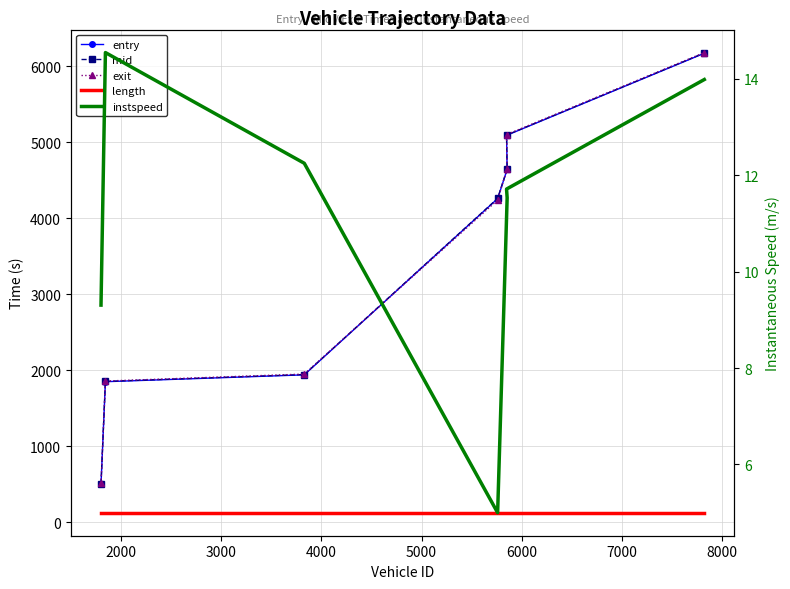

The value of mid at 4000 is 896.4. True or false?

False